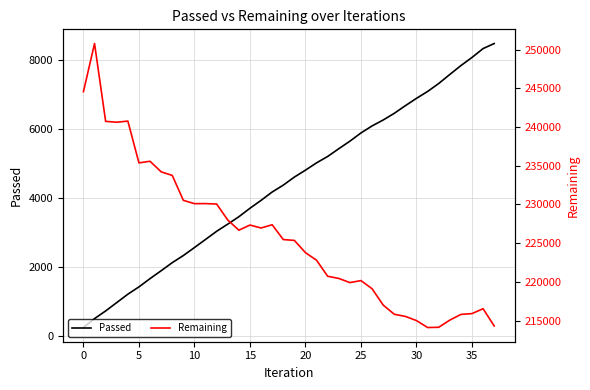

True or false: Passed and Remaining intersect in this chart.

False